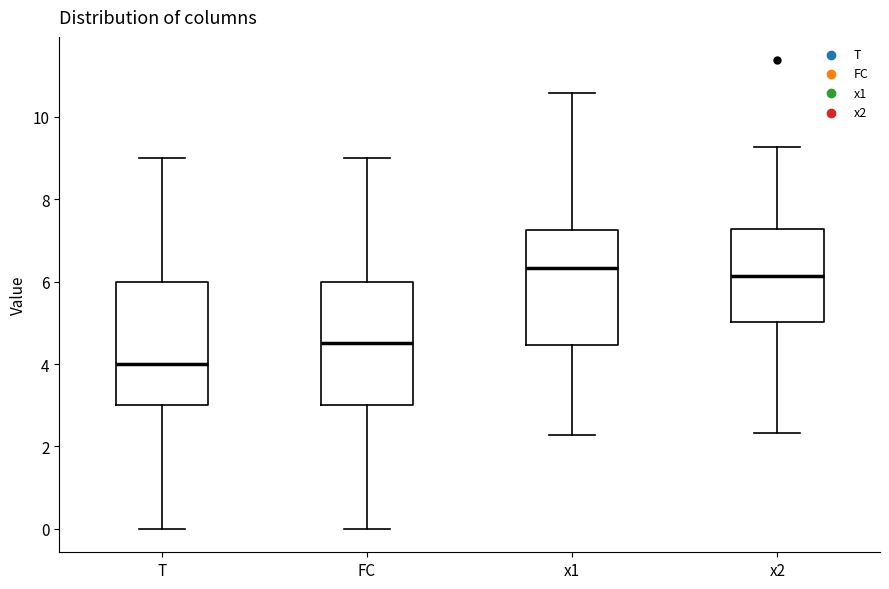

Where is the upper edge of the box for x1 on the y-axis? The values are not printed on the chart, so give them approximately, as read against the axis.

7.2